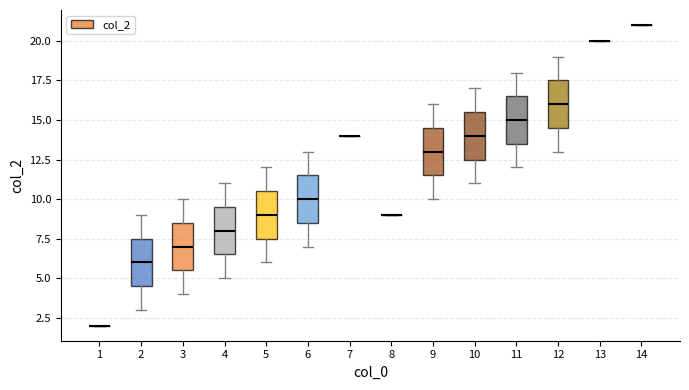

Reading left to right, read every box against the y-axis: the position of its median line, the range the box covers, and the ends of its whiskers. The values are not printed on the chart, so give them approximately, as read against the axis.

1: box collapsed to a line at 2.0, whiskers 2.0 to 2.0
2: median 6.0, box 4.5 to 7.5, whiskers 3.0 to 9.0
3: median 7.0, box 5.5 to 8.5, whiskers 4.0 to 10.0
4: median 8.0, box 6.5 to 9.5, whiskers 5.0 to 11.0
5: median 9.0, box 7.5 to 10.5, whiskers 6.0 to 12.0
6: median 10.0, box 8.5 to 11.5, whiskers 7.0 to 13.0
7: box collapsed to a line at 14.0, whiskers 14.0 to 14.0
8: box collapsed to a line at 9.0, whiskers 9.0 to 9.0
9: median 13.0, box 11.5 to 14.5, whiskers 10.0 to 16.0
10: median 14.0, box 12.5 to 15.5, whiskers 11.0 to 17.0
11: median 15.0, box 13.5 to 16.5, whiskers 12.0 to 18.0
12: median 16.0, box 14.5 to 17.5, whiskers 13.0 to 19.0
13: box collapsed to a line at 20.0, whiskers 20.0 to 20.0
14: box collapsed to a line at 21.0, whiskers 21.0 to 21.0